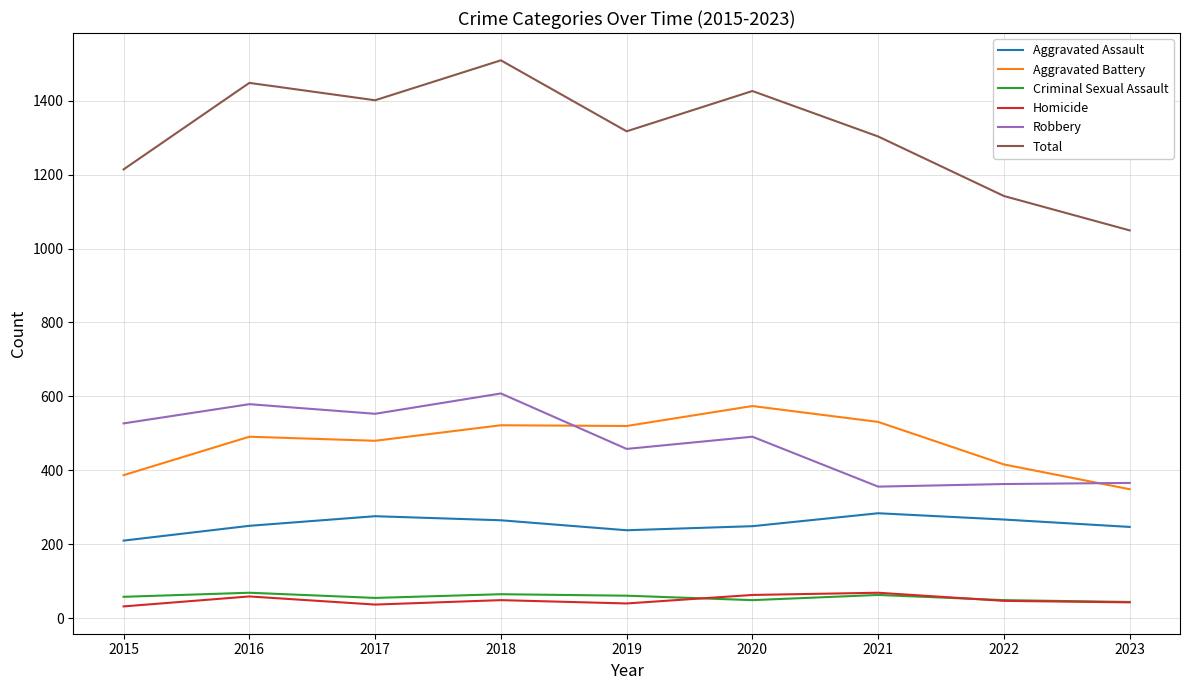

What is the sum of the Total values at 2015 and 2016?

2662